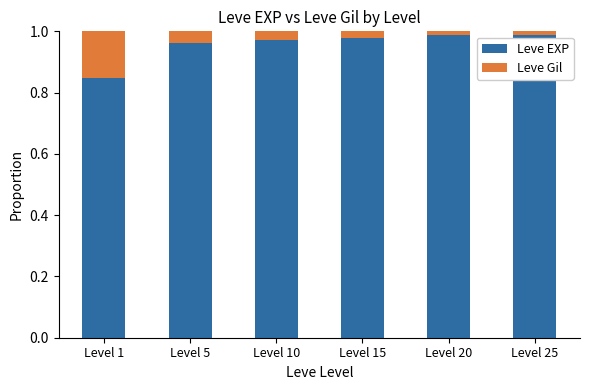

Which category has the lowest value in the Leve EXP series?

Level 1